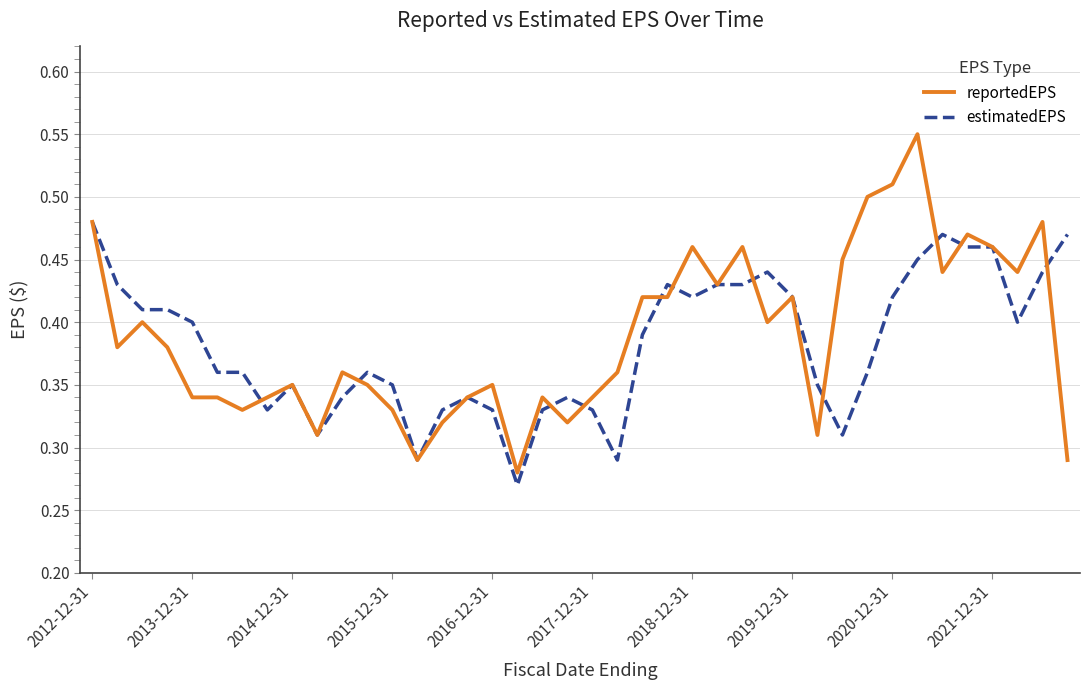

Which series has the widest spread of values?

reportedEPS